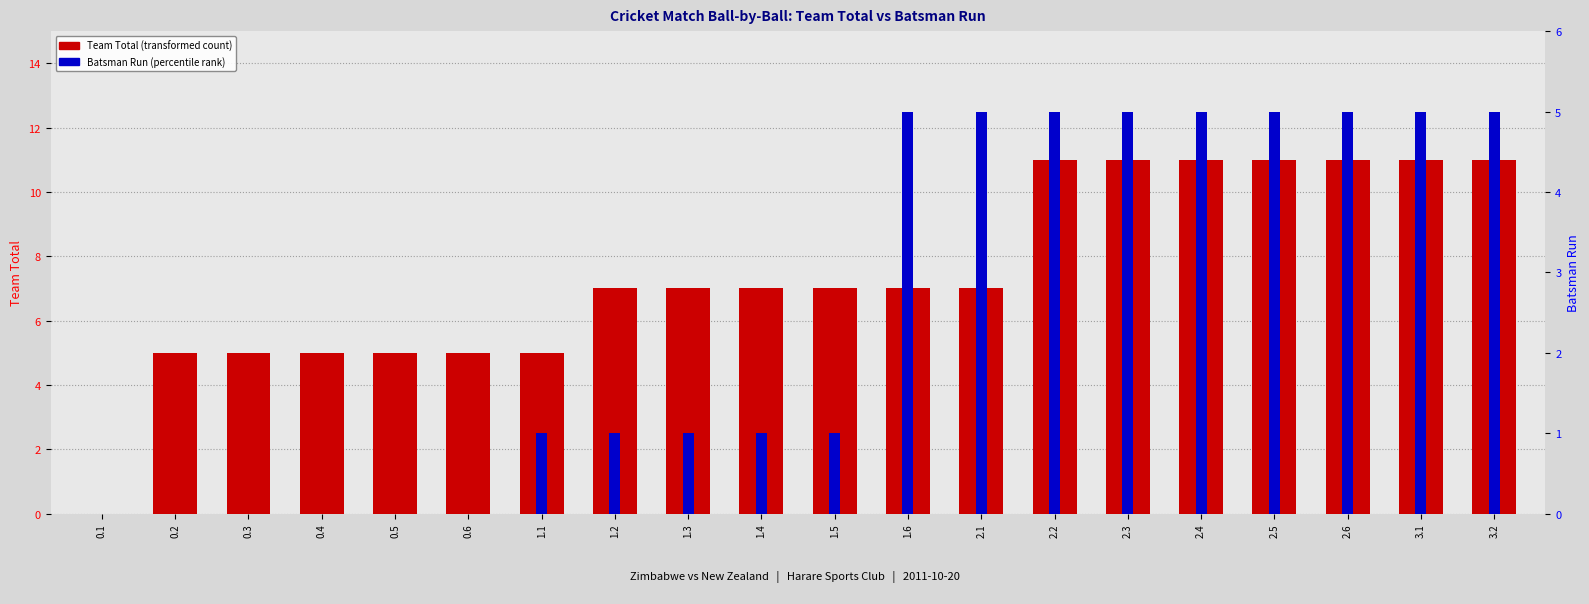

How many data points in Team Total are above 7?

7